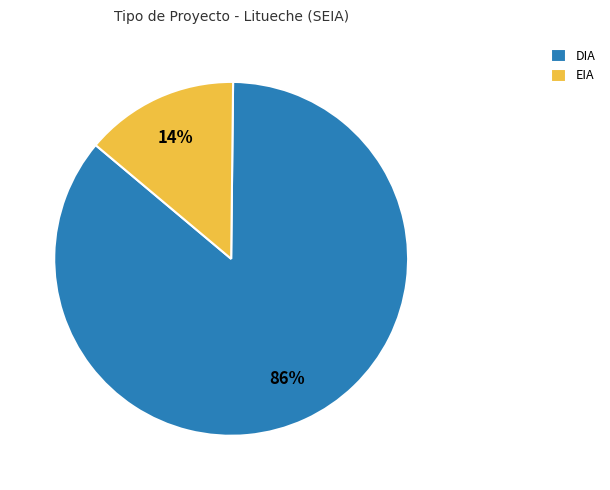

Approximately how many times larger is the value at EIA compared to DIA?

0.2